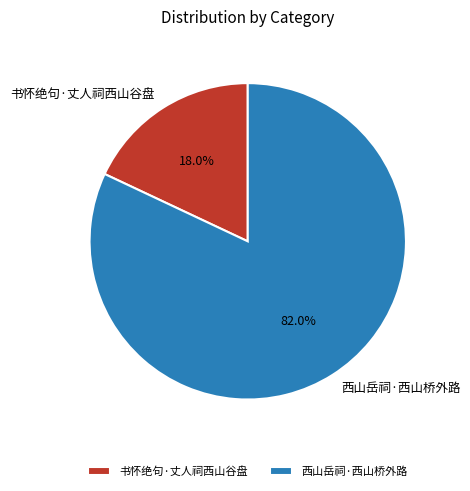

Which has a higher value, 书怀绝句·丈人祠西山谷盘 or 西山岳祠·西山桥外路?

西山岳祠·西山桥外路